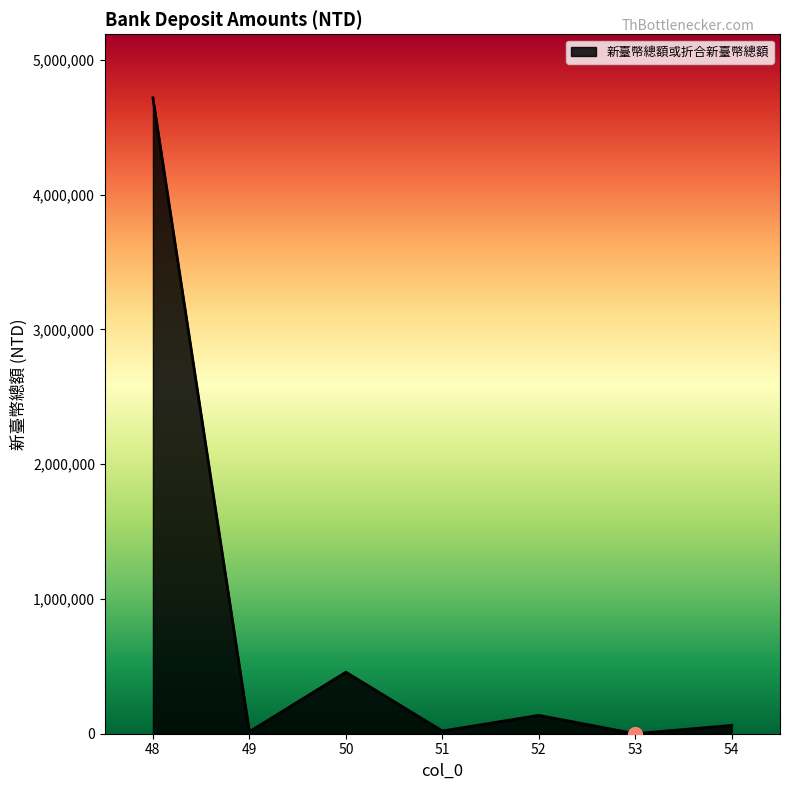

What is the difference between the values at 50 and 49?

441821